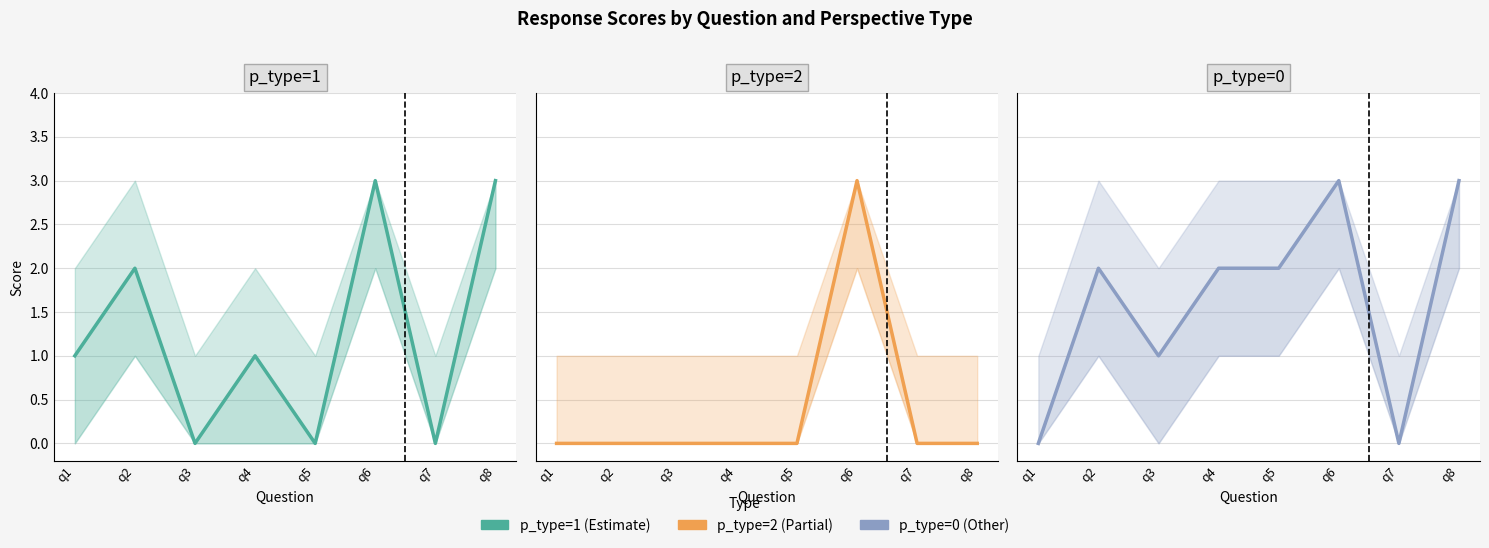

List the series in order of their overall mean, lowest first.

p_type=2, p_type=1, p_type=0